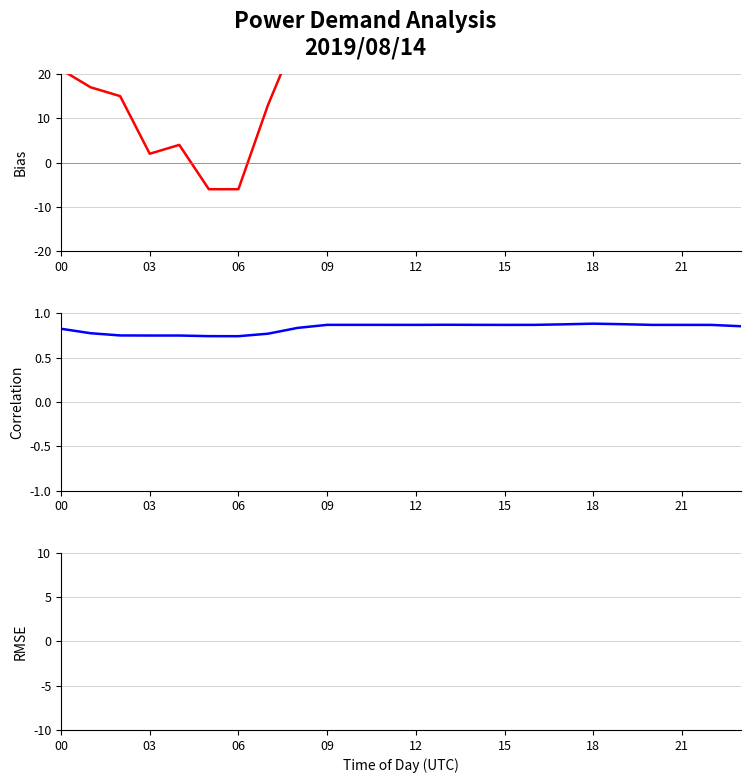

At which category is the sum across all series the highest?

15